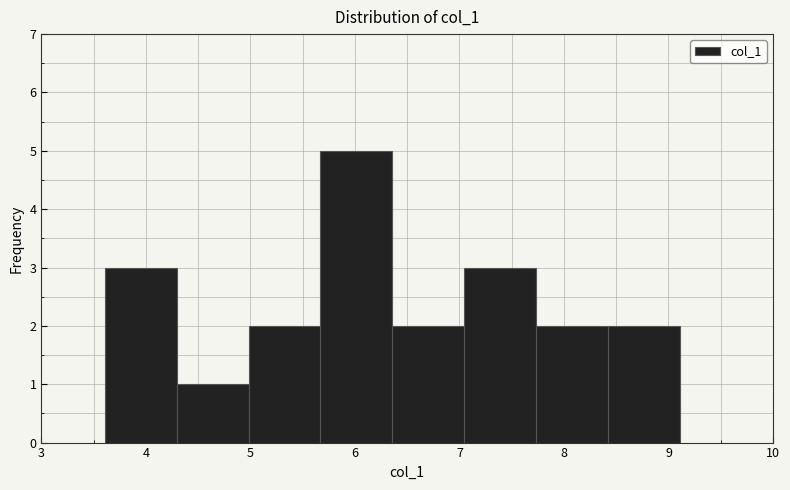

Reading left to right, list every bar in this chart as the range it spans on the x-axis followed by its height. Neither the bar edges nor the heights are printed on the chart, so give them approximately, as read against the axes.

3.6 to 4.3: 3
4.3 to 5.0: 1
5.0 to 5.7: 2
5.7 to 6.4: 5
6.4 to 7.0: 2
7.0 to 7.7: 3
7.7 to 8.4: 2
8.4 to 9.1: 2